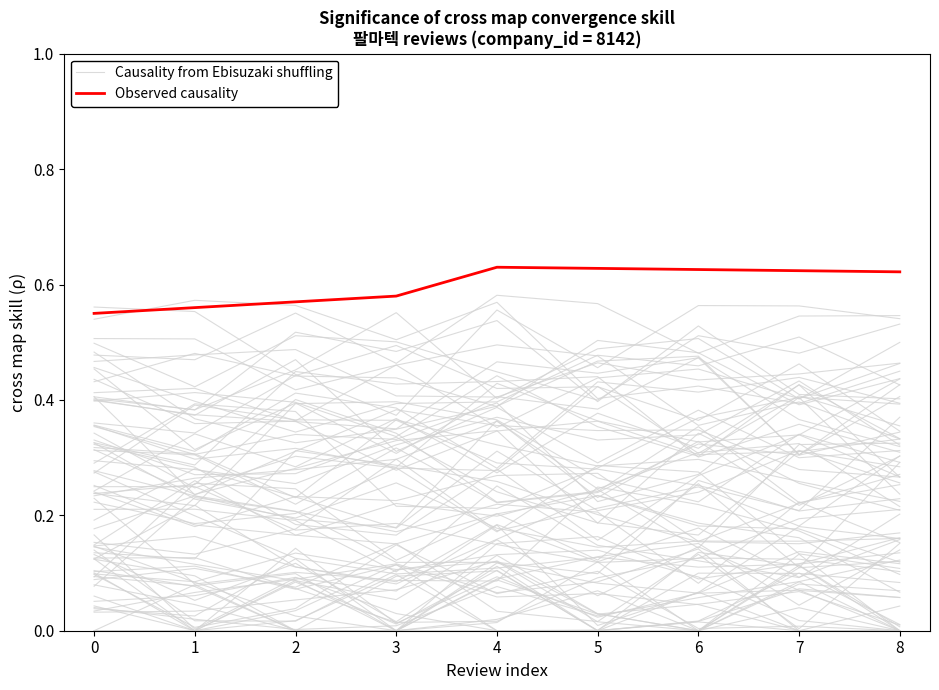

How many lines are shown in the chart?

2